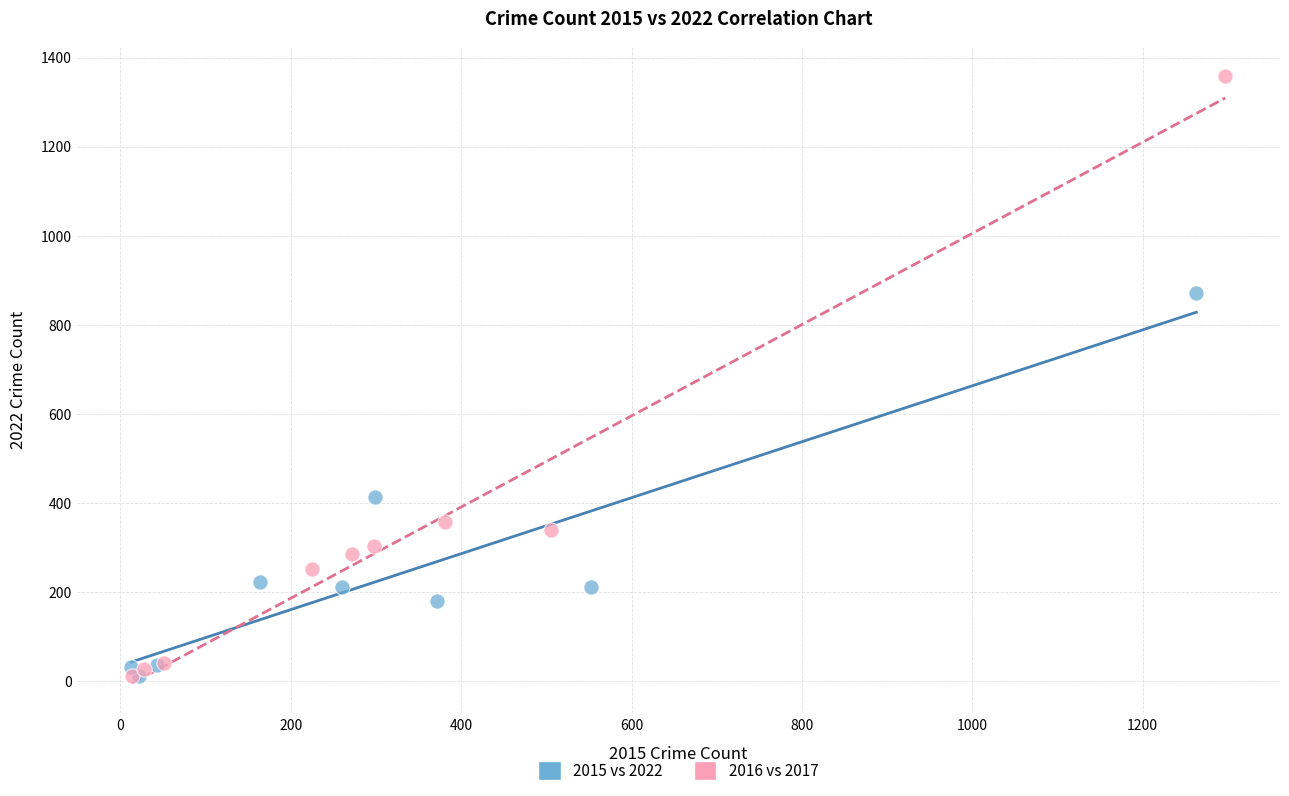

Which series has the largest Y range (max minus min)?

2016 vs 2017